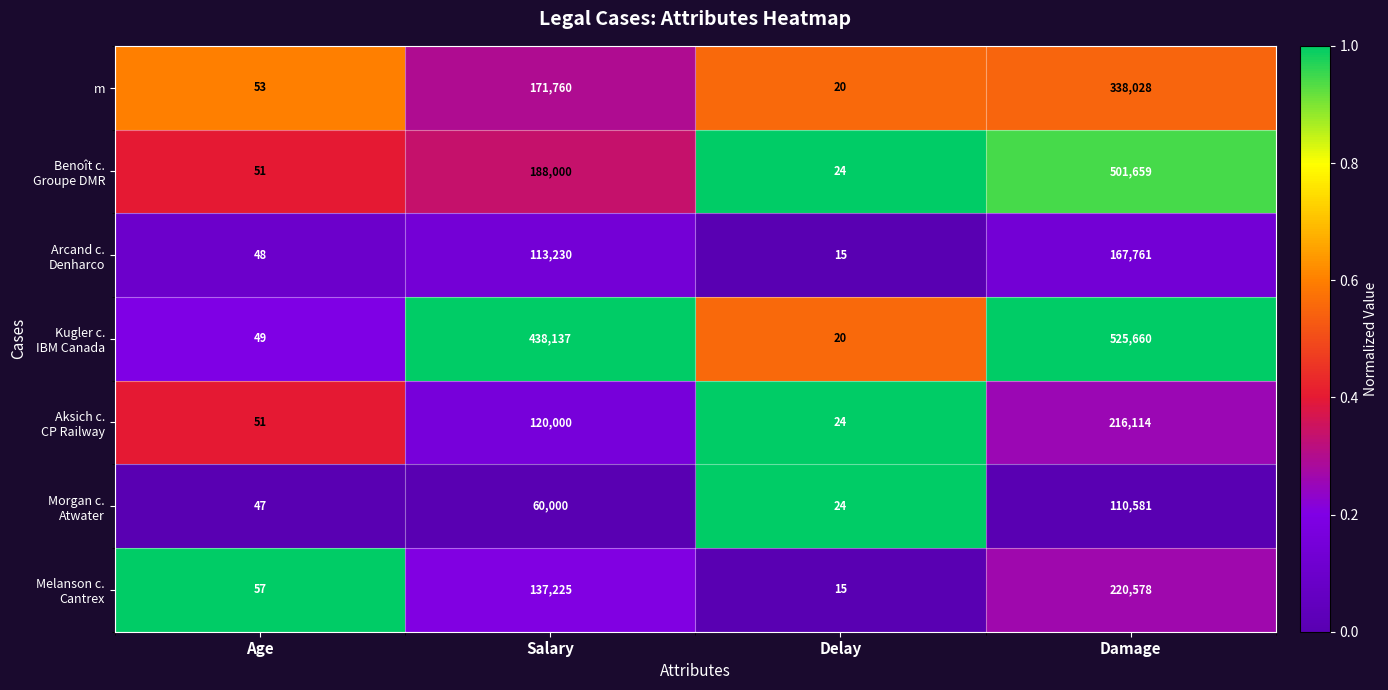

At which category is the sum across all series the highest?

Damage